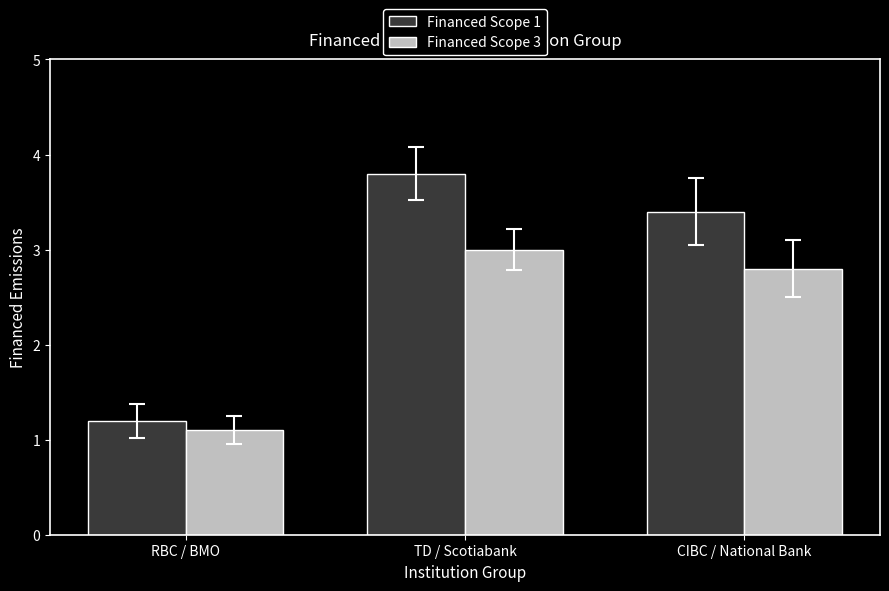

Where does the Financed Scope 3 series first go above 2?

TD / Scotiabank